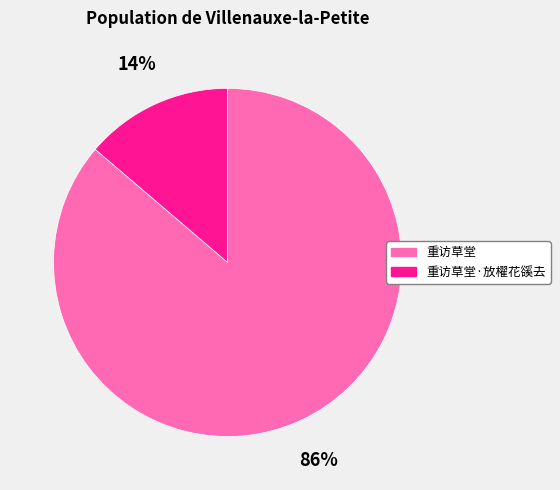

Is 重访草堂 the majority of the pie?

Yes